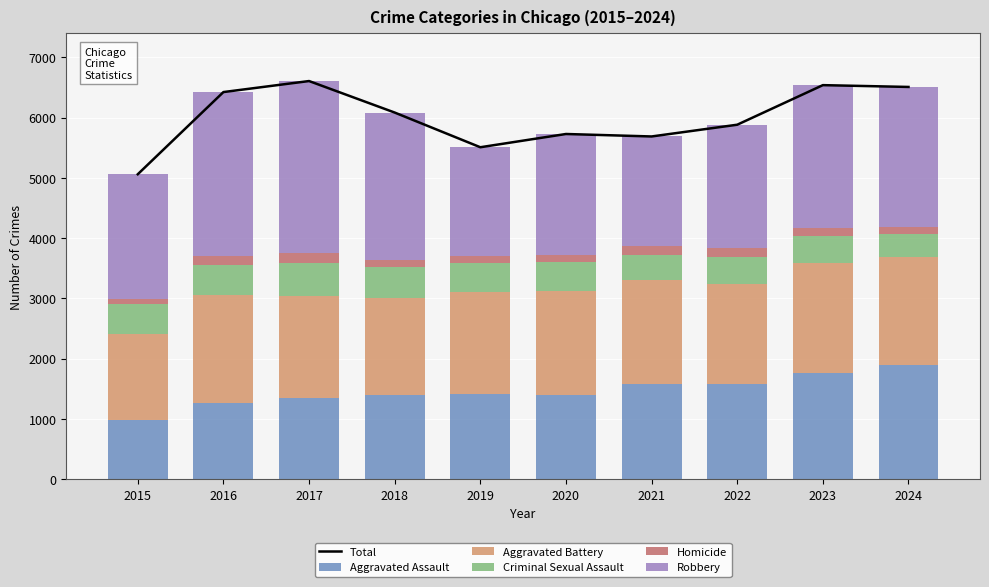

How many data points in Aggravated Assault are above 1418?

4